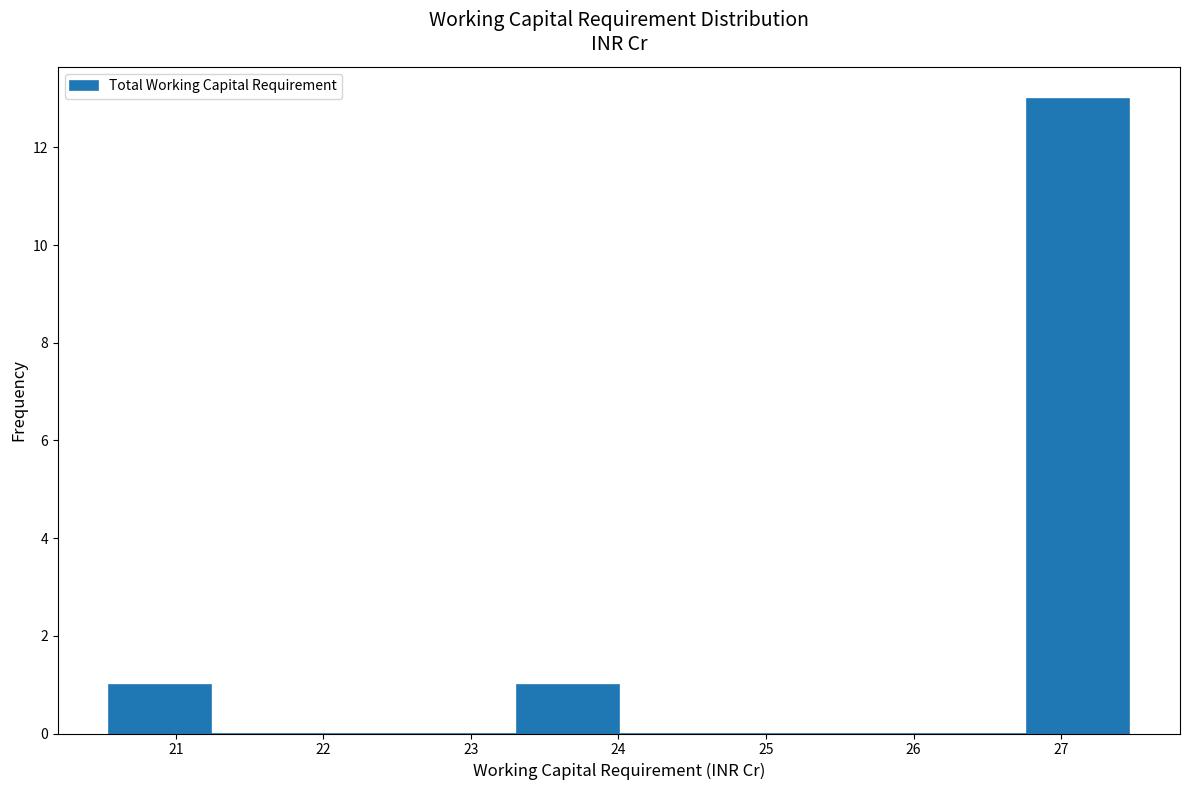

Reading left to right, list every bar in this chart as the range it spans on the x-axis followed by its height. Neither the bar edges nor the heights are printed on the chart, so give them approximately, as read against the axes.

20.5 to 21.2: 1
21.2 to 21.9: 0
21.9 to 22.6: 0
22.6 to 23.3: 0
23.3 to 24.0: 1
24.0 to 24.7: 0
24.7 to 25.4: 0
25.4 to 26.1: 0
26.1 to 26.8: 0
26.8 to 27.5: 13